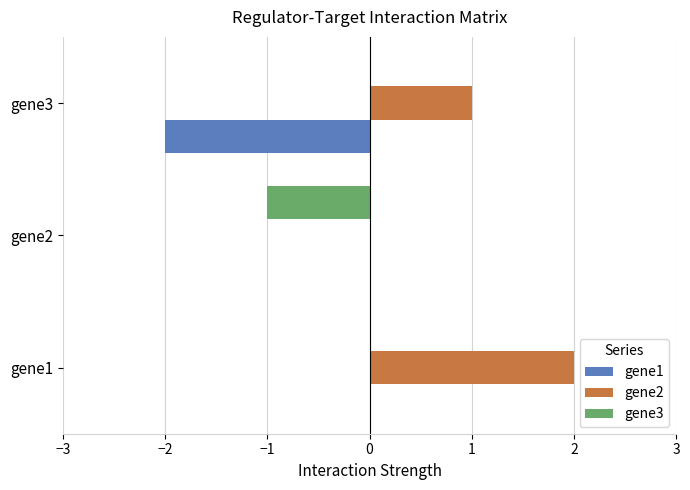

Which series has the largest total across all categories?

gene2